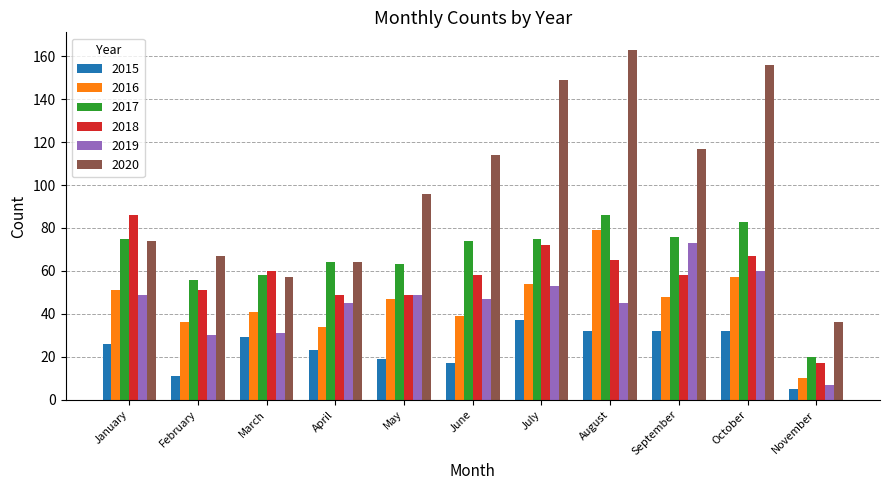

Which series has the widest spread of values?

2020